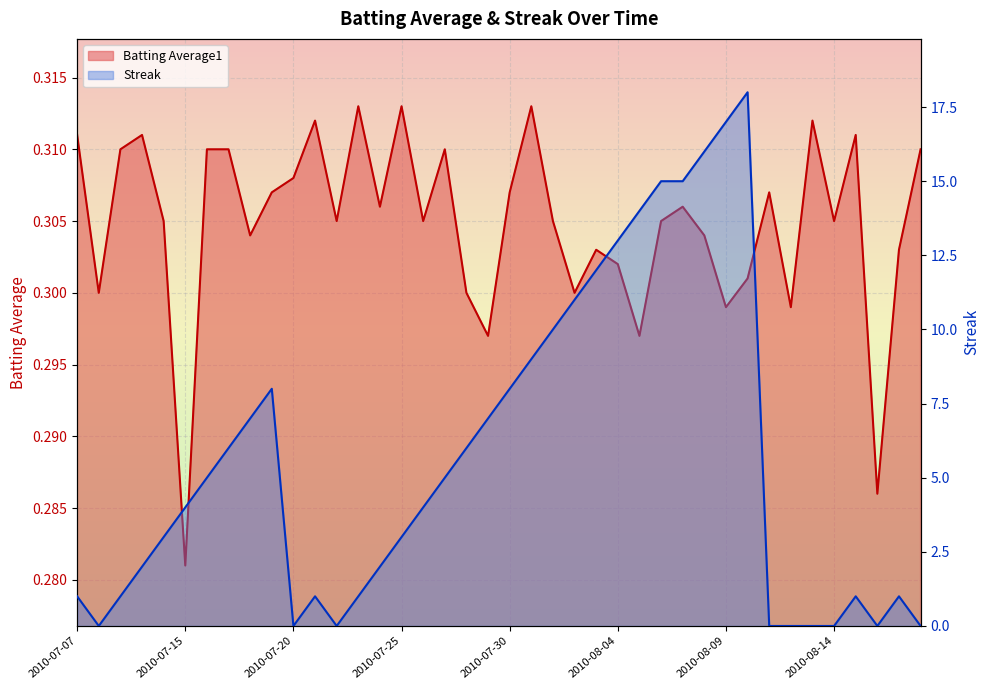

How many interior local valleys does the Batting Average1 series have?

13